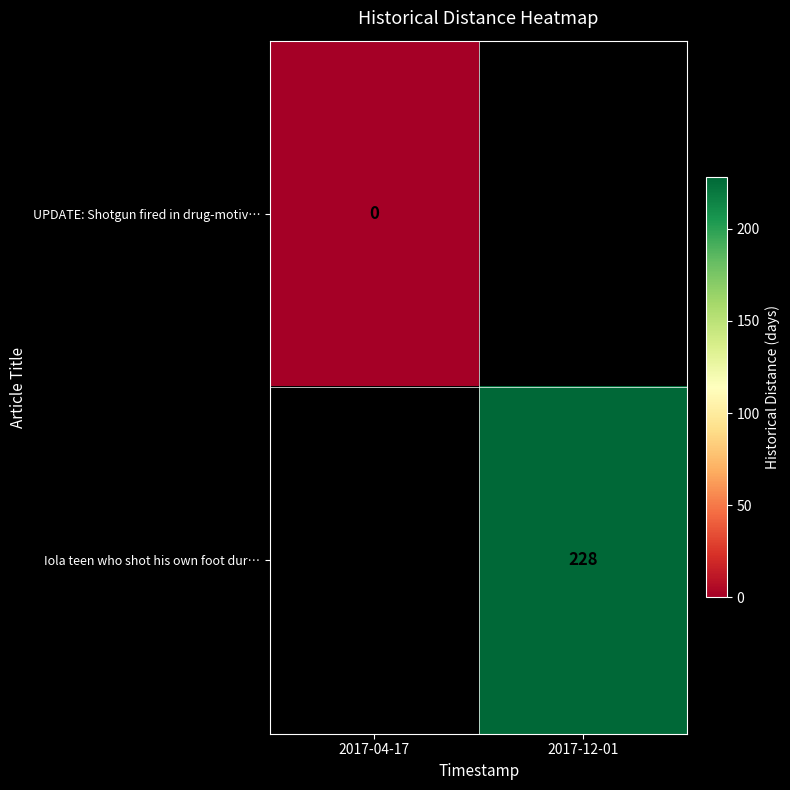

Is the value of UPDATE: Shotgun fired in drug-motiv… at 2017-04-17 greater than the value of Iola teen who shot his own foot dur… at 2017-12-01?

No